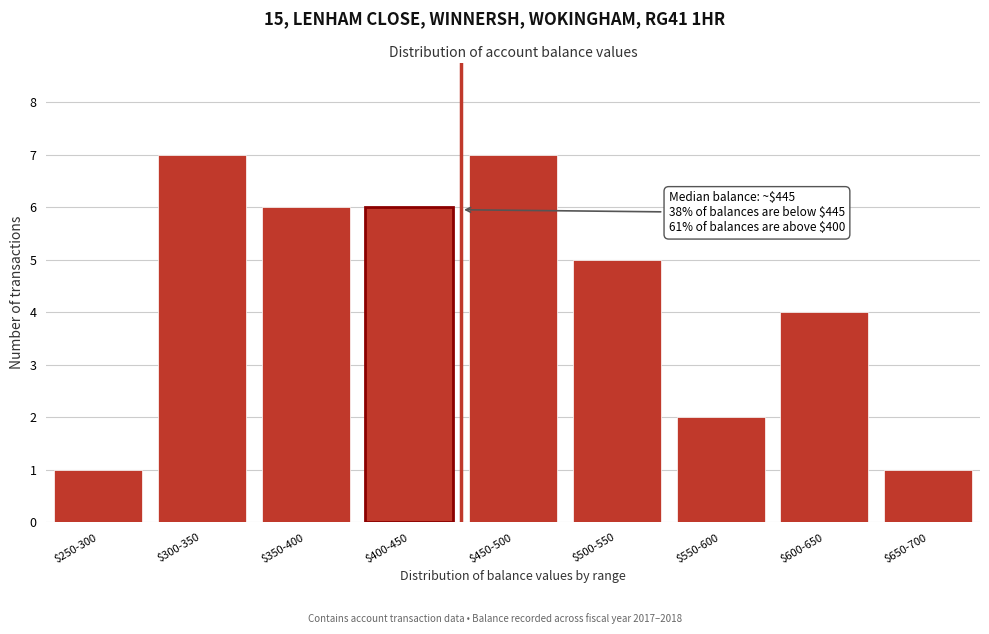

Reading right to left, extract all data points from this chart.

1	4	2	5	7	6	6	7	1